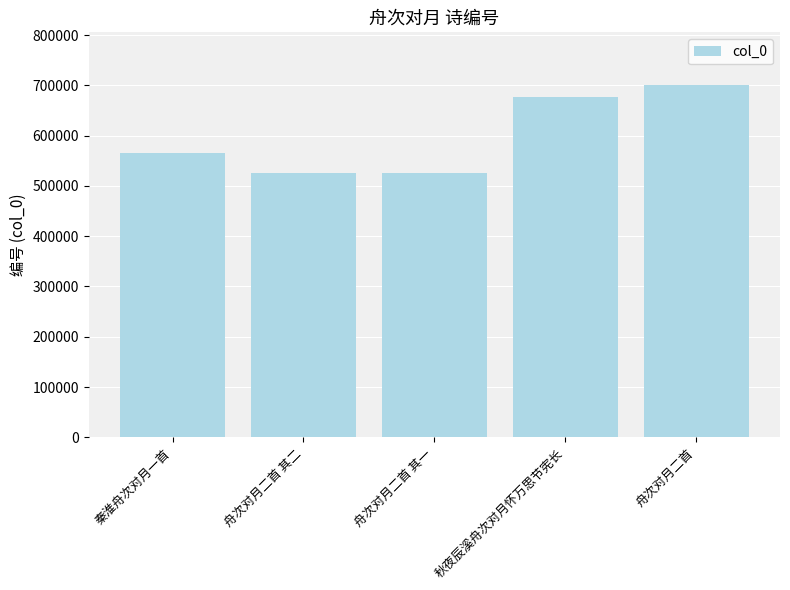

Which category has the highest value across all series?

舟次对月二首